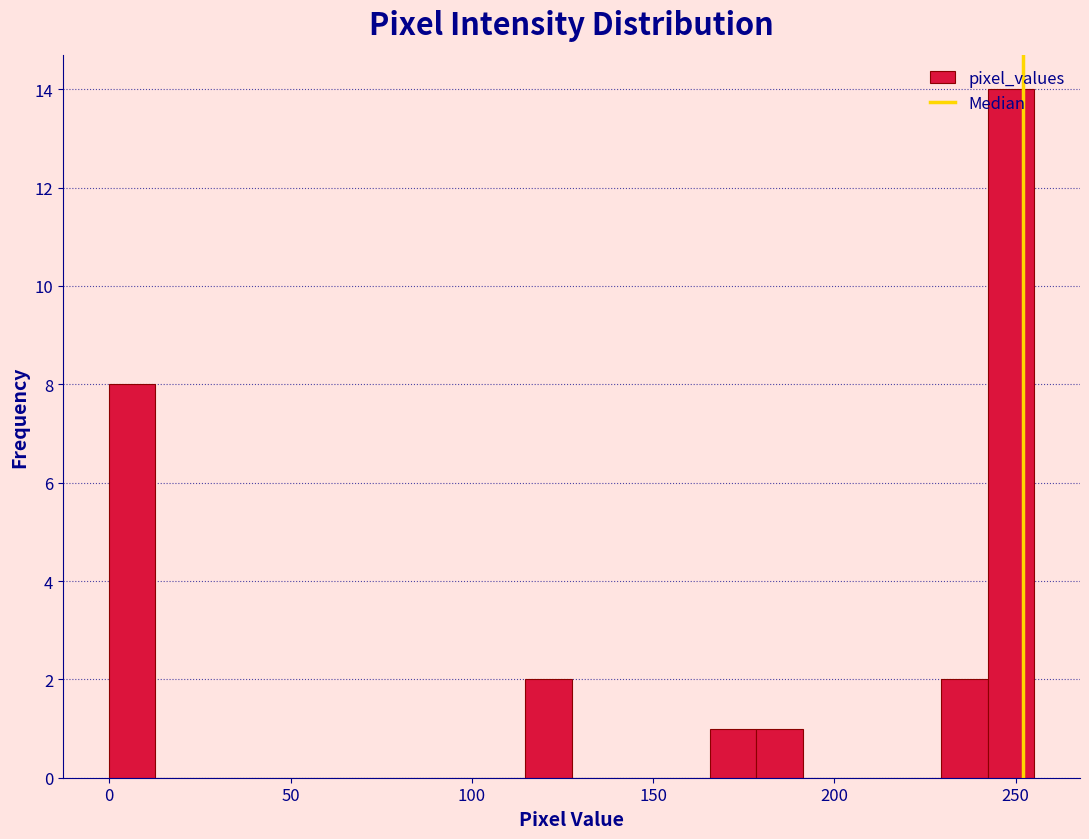

Around what value on the x-axis is the tallest bar? Give the approximate position of its centre, as read against the axis.

250